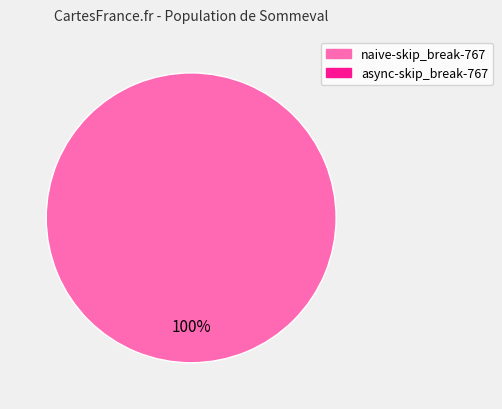

Does any single category account for the majority?

Yes